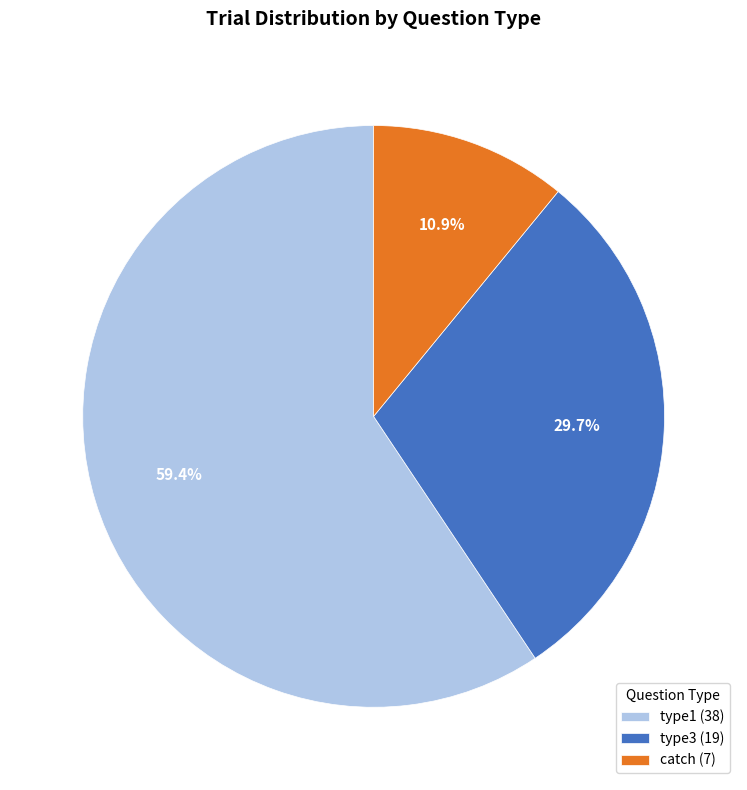

Is there a majority slice in this chart?

Yes